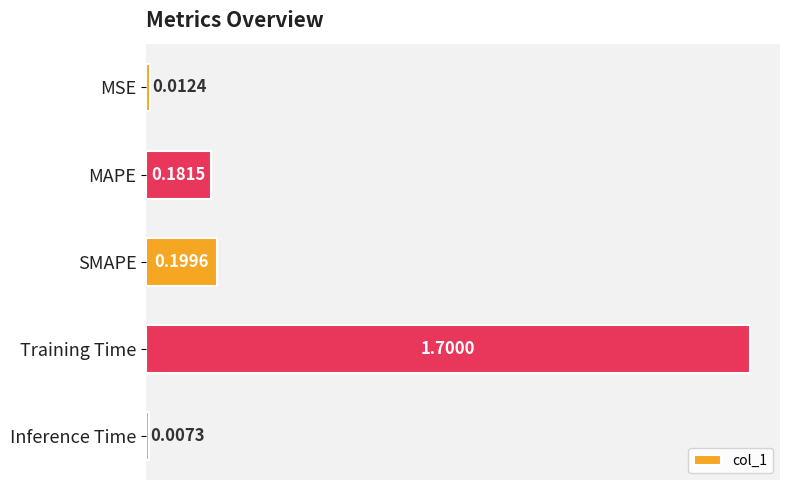

How many bars are there in total?

5